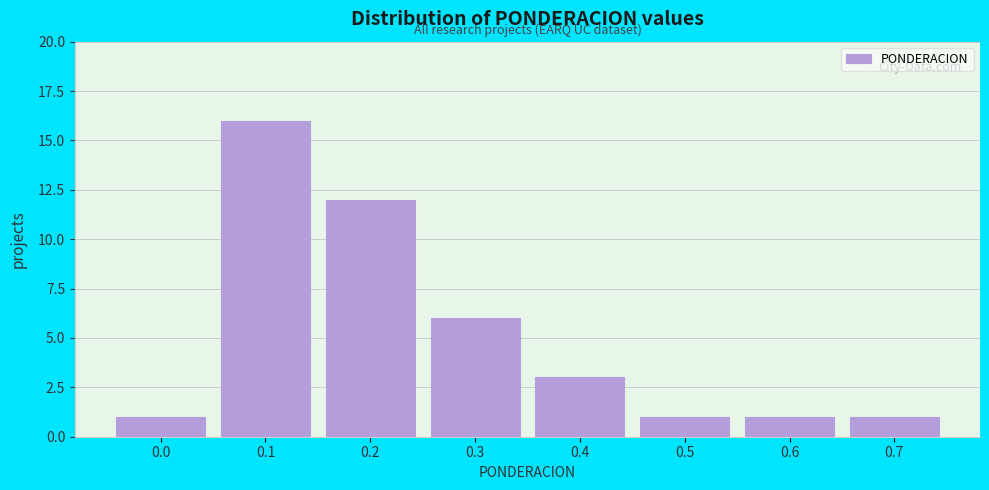

Reading left to right, what are all the values shown in this chart?

1	16	12	6	3	1	1	1